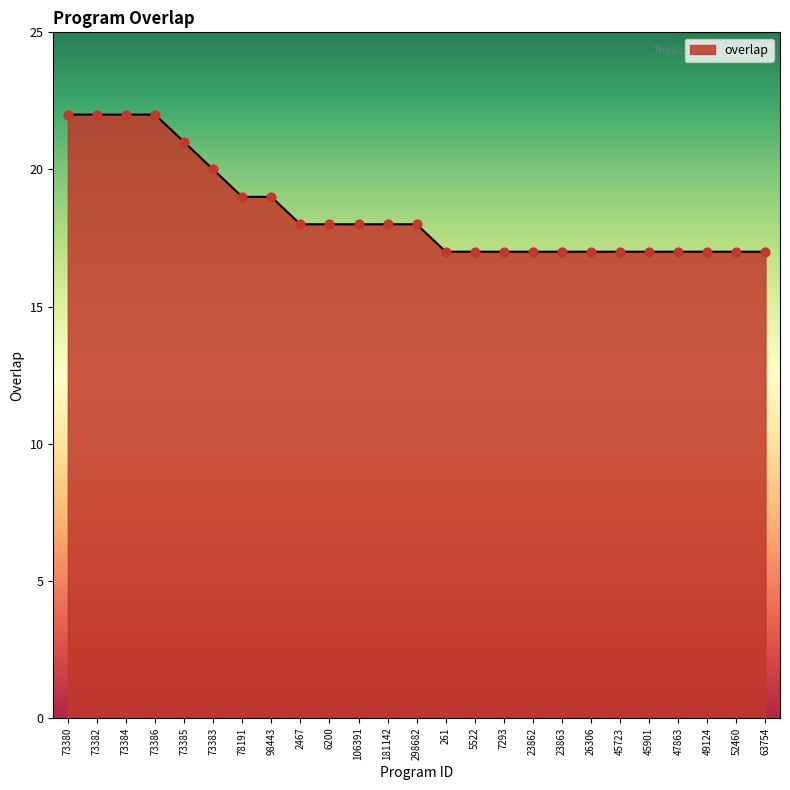

What is the ratio of the value at 26306 to the value at 73386?

0.8